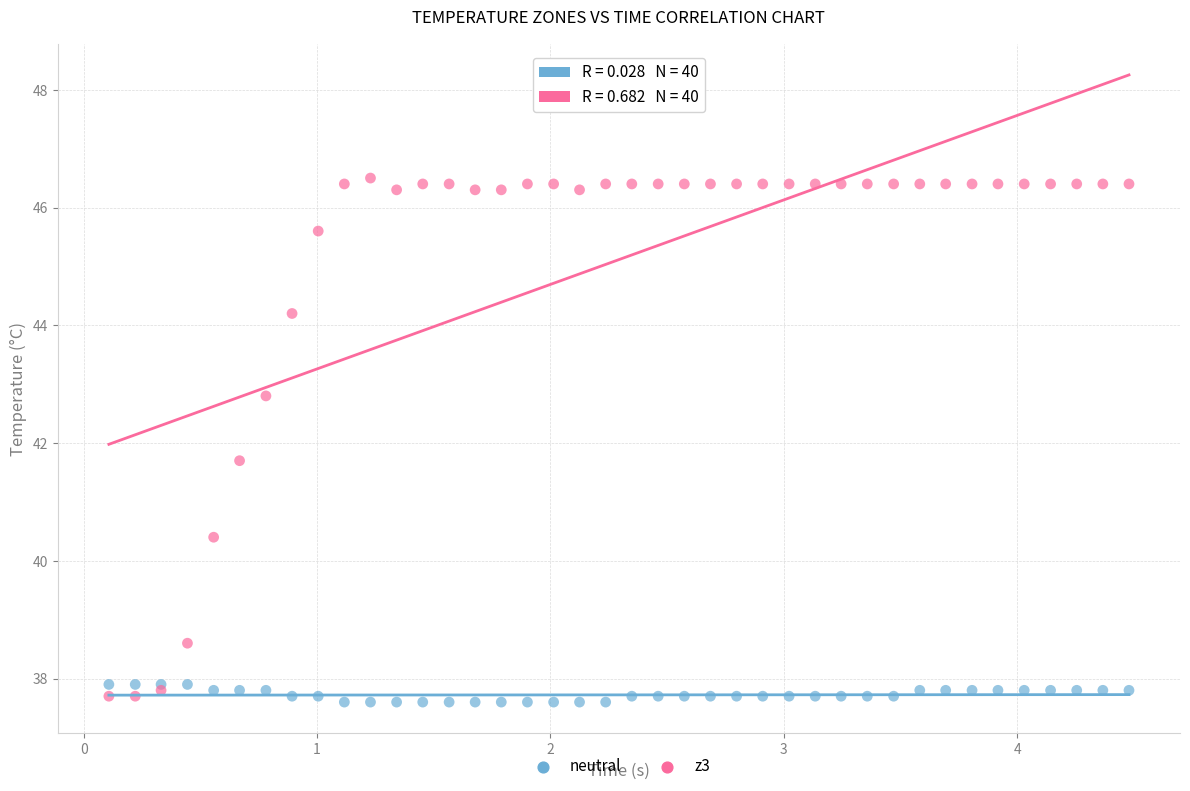

Across all series, what Y value is closest to 42?

41.7